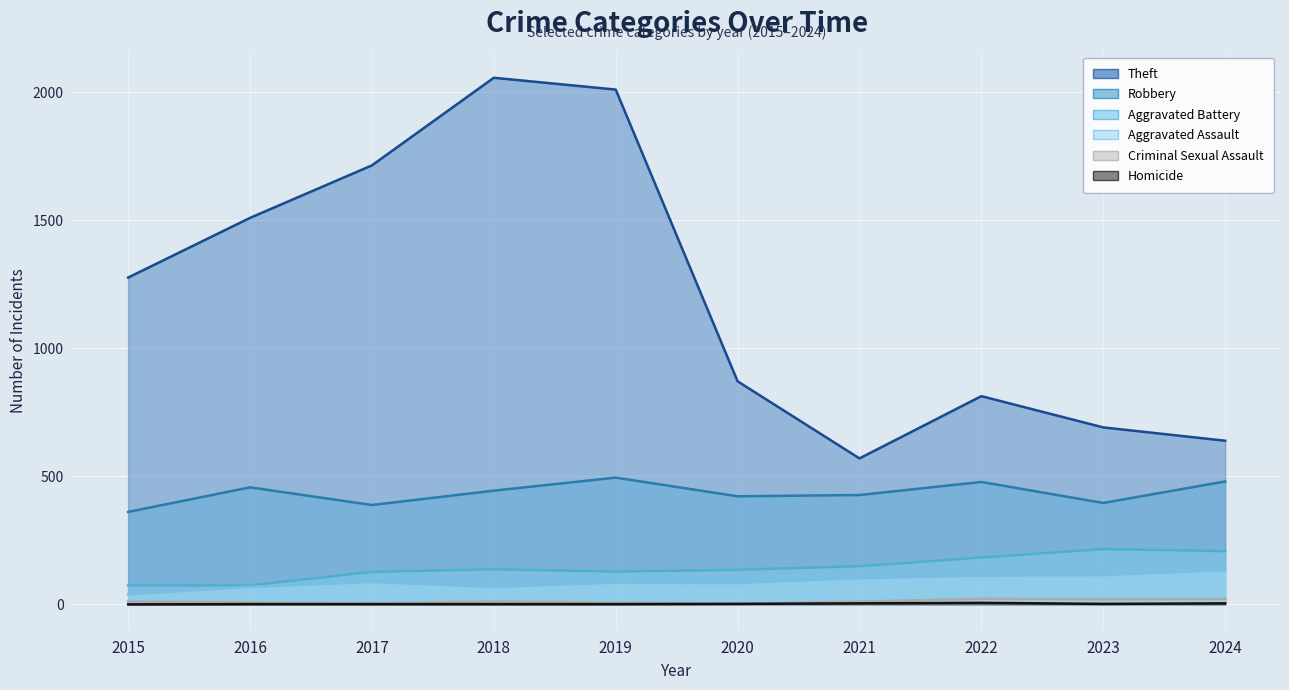

Reading right to left, extract all data points from this chart.

Theft: 2024=639	2023=691	2022=813	2021=570	2020=871	2019=2010	2018=2056	2017=1714	2016=1509	2015=1276
Robbery: 2024=480	2023=396	2022=478	2021=427	2020=422	2019=495	2018=444	2017=388	2016=457	2015=361
Aggravated Battery: 2024=208	2023=216	2022=183	2021=149	2020=135	2019=128	2018=137	2017=127	2016=74	2015=74
Aggravated Assault: 2024=133	2023=114	2022=112	2021=102	2020=83	2019=85	2018=68	2017=87	2016=68	2015=39
Criminal Sexual Assault: 2024=21	2023=20	2022=22	2021=11	2020=3	2019=7	2018=11	2017=5	2016=8	2015=11
Homicide: 2024=4	2023=2	2022=6	2021=4	2020=2	2019=1	2018=1	2017=1	2016=1	2015=0